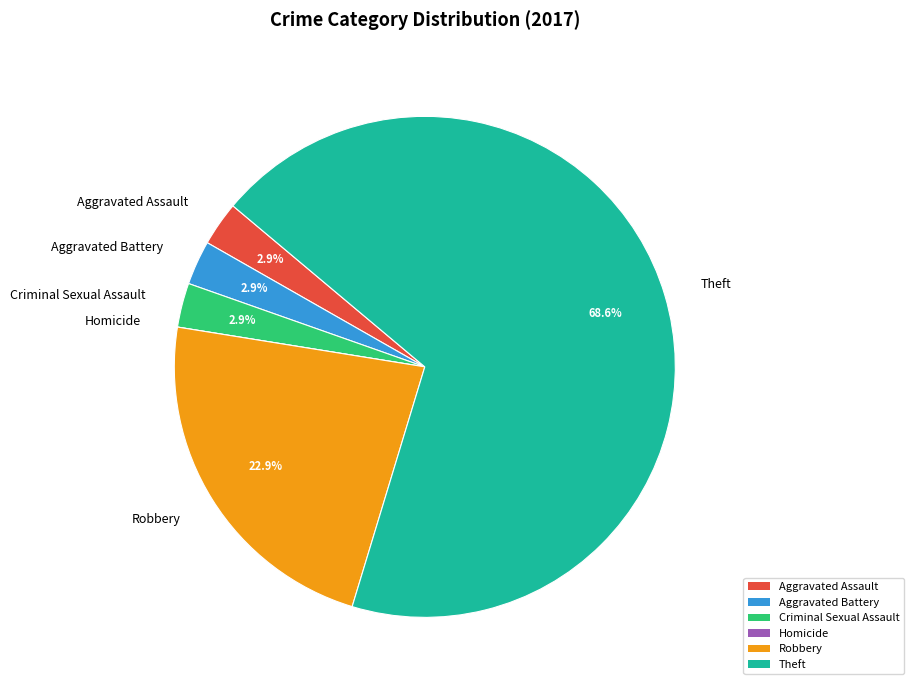

To the nearest percent, what percentage of the pie is Criminal Sexual Assault?

3%